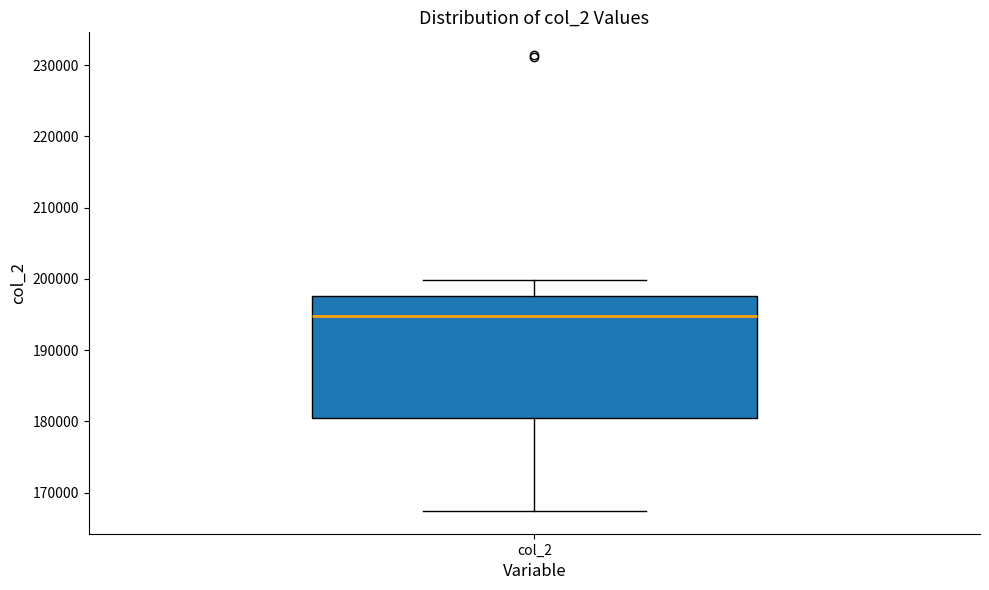

Where is the upper edge of the box for col_2 on the y-axis? The values are not printed on the chart, so give them approximately, as read against the axis.

198000